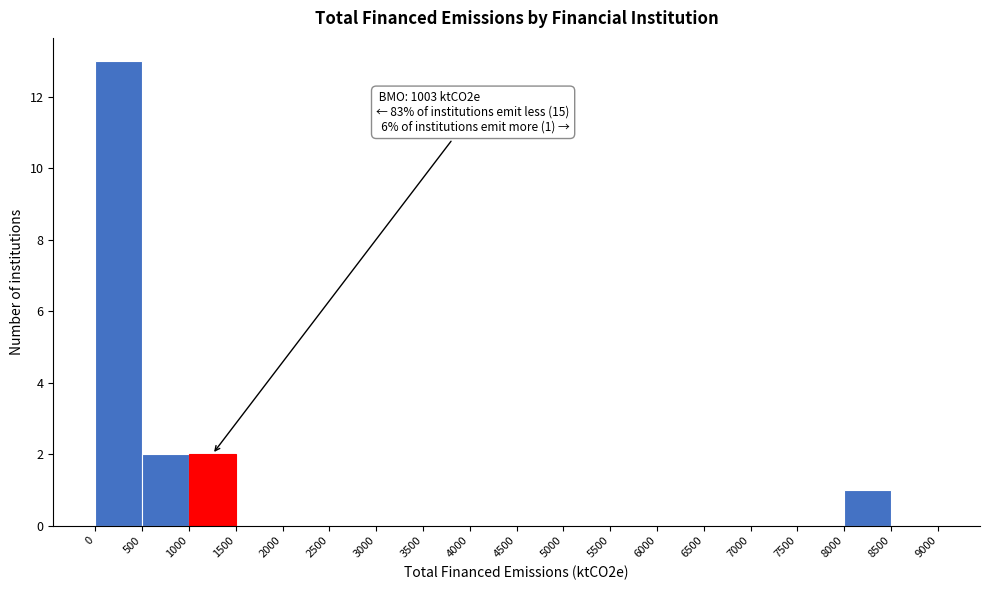

Which range on the x-axis has the tallest bar?

0 to 500